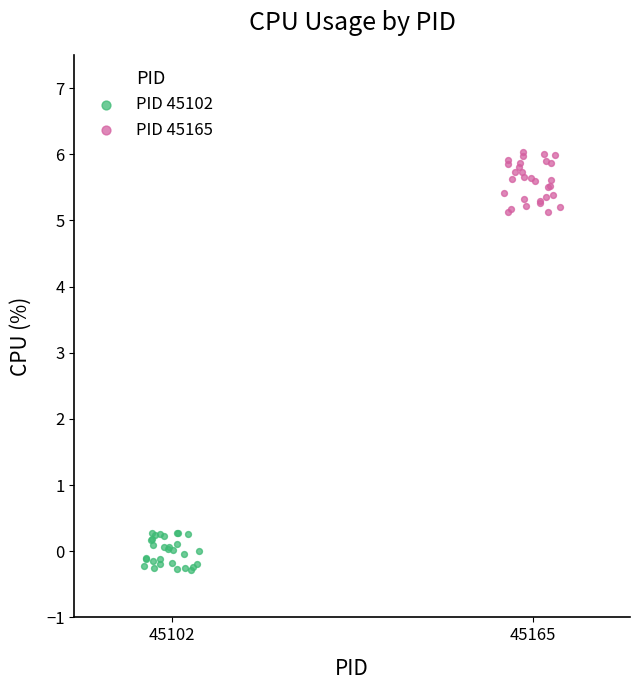

Which series reaches the maximum Y coordinate?

PID 45165